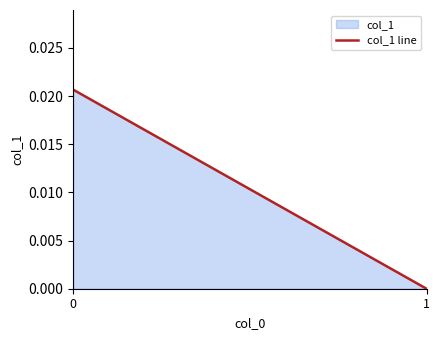

Does the chart have visible grid lines?

No